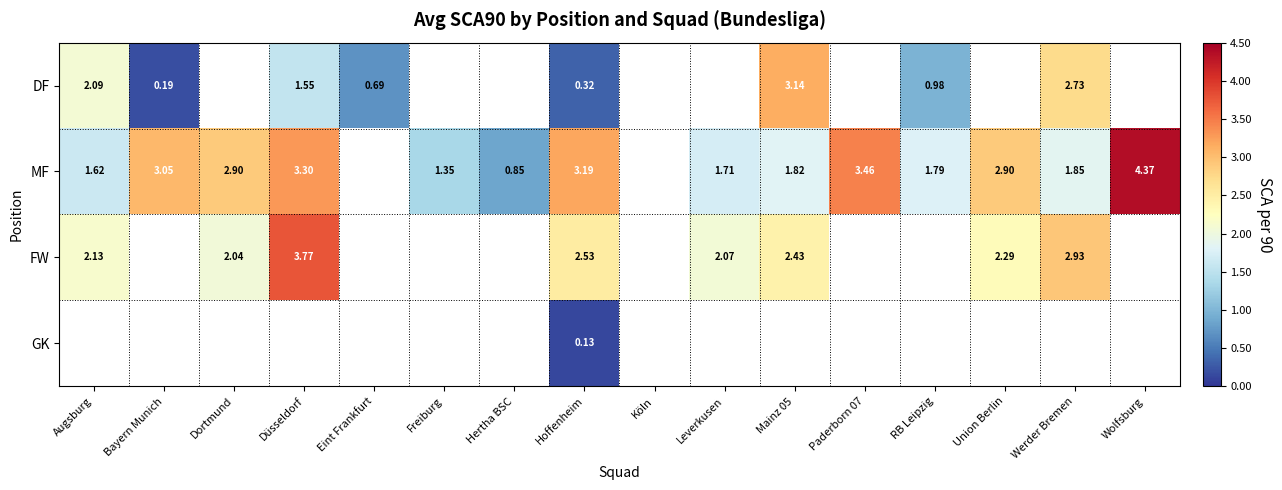

How many positive values does the MF series have?

14